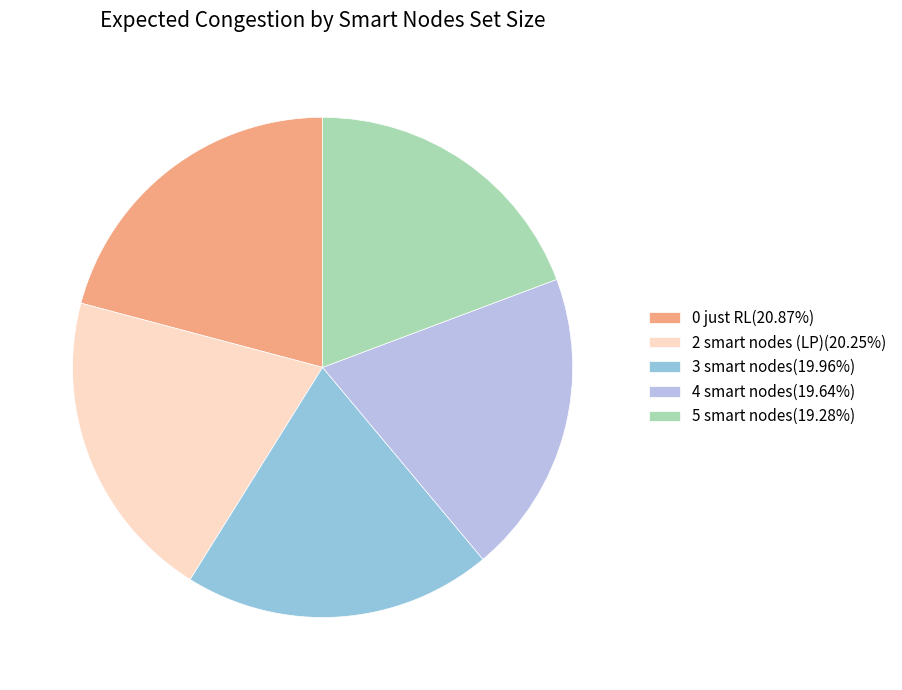

How many segments does this pie chart have?

5